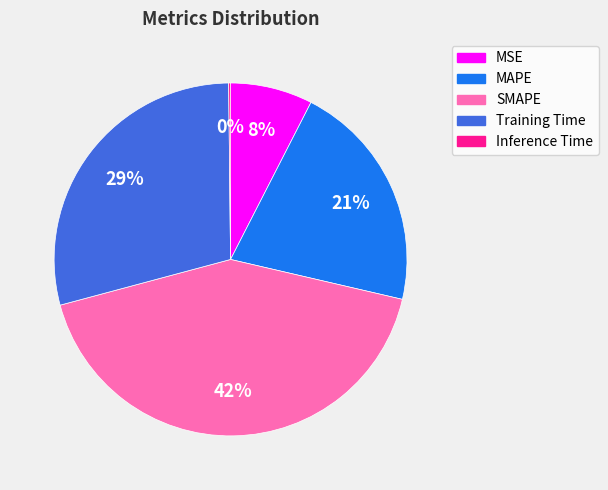

Approximately how many times larger is the value at SMAPE compared to MAPE?

2.0